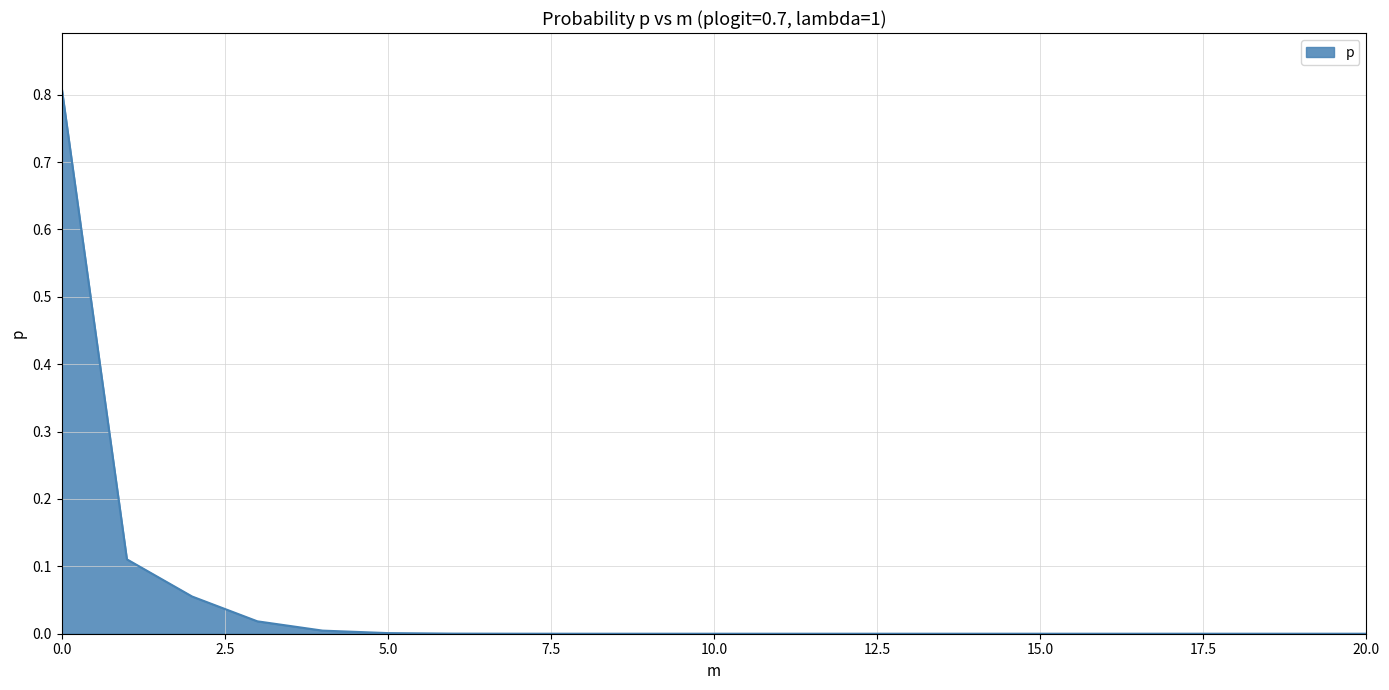

At which label is the value closest to 0?

20